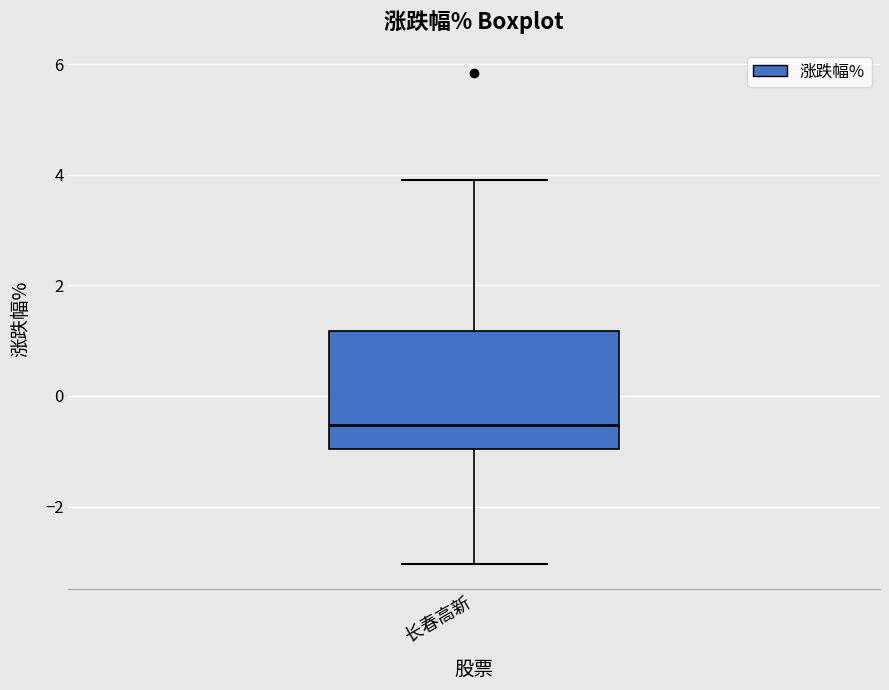

Transcribe this box plot: give where the median line is, the range the box spans, and where the two whiskers end, as read against the y-axis. The values are not printed on the chart, so give them approximately, as read against the axis.

median -0.6, box -1.0 to 1.2, whiskers -3.0 to 4.0